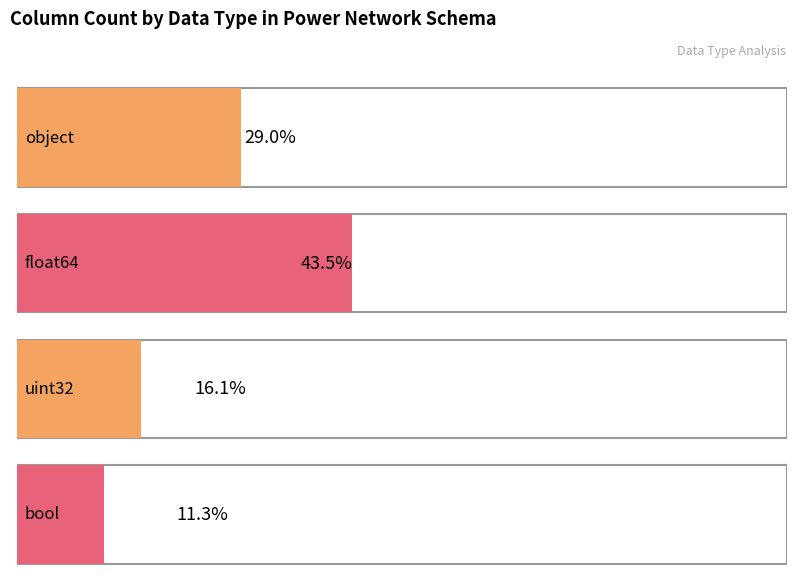

Are the bars grouped side by side (vs. stacked)?

No